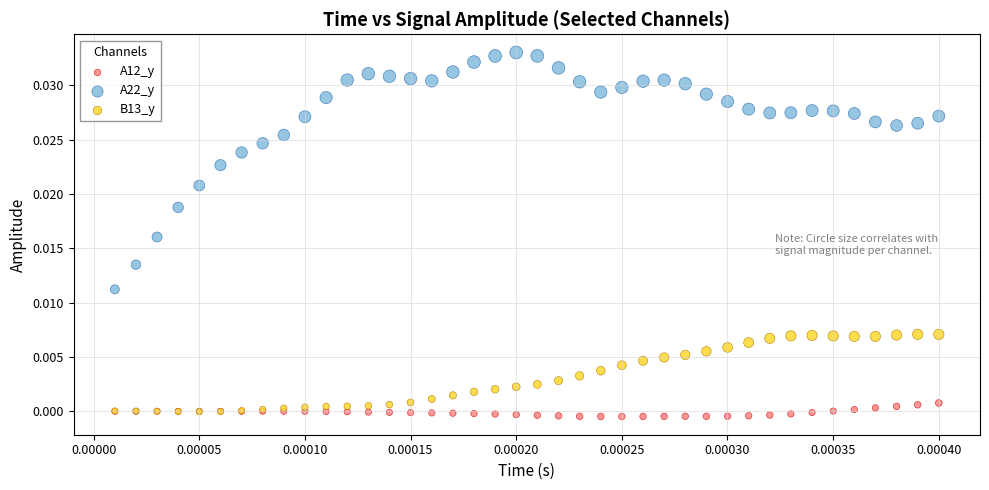

Which series reaches the minimum Y coordinate?

A12_y